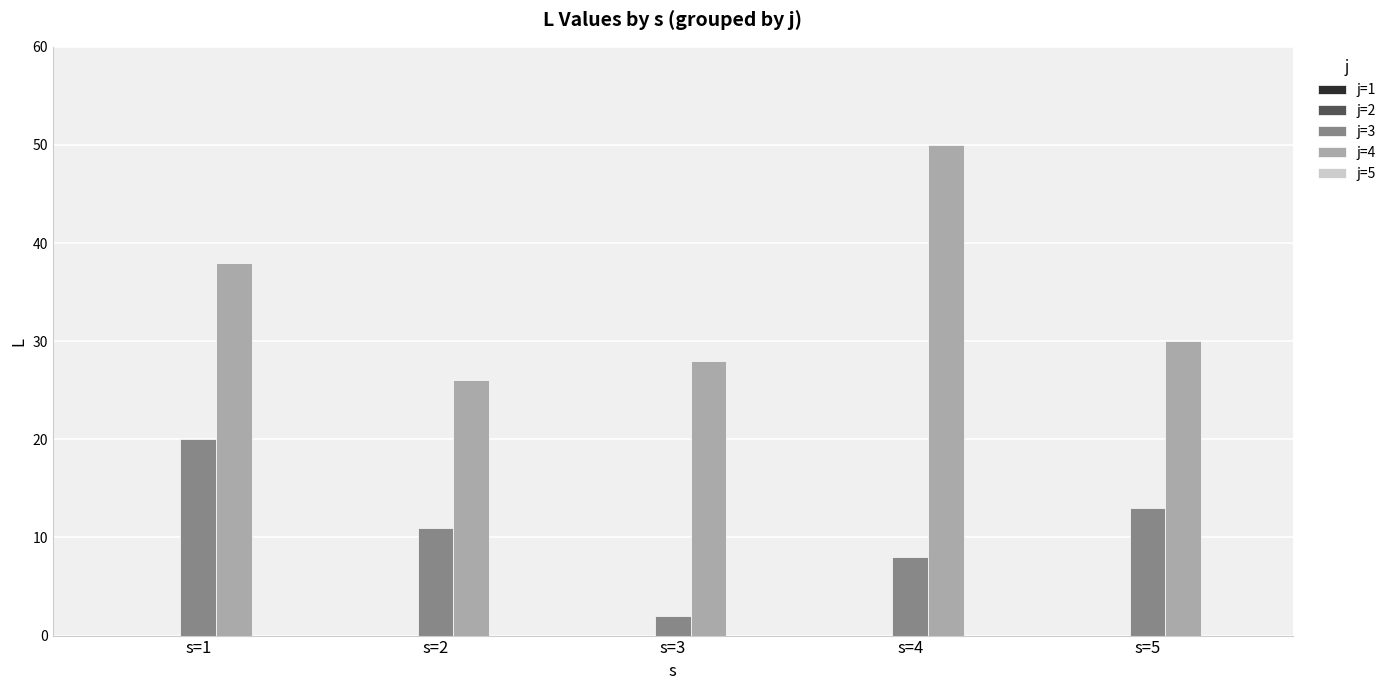

Which series changed the most between s=1 and s=2?

j=4